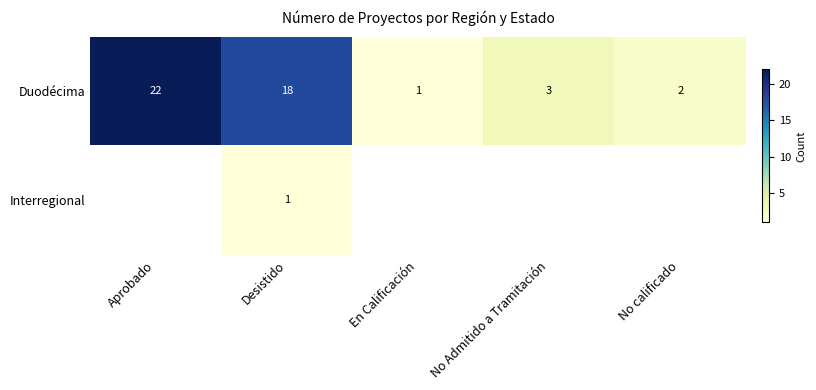

What is the spread (max minus min) of values at No calificado?

2